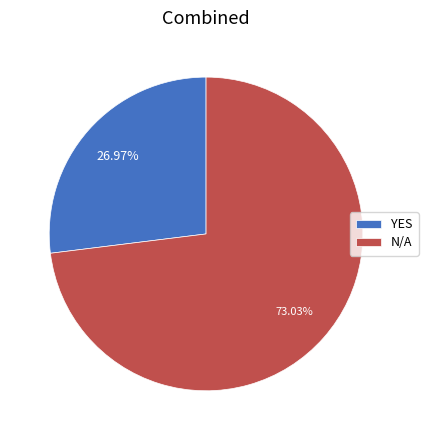

Which slice represents more than half of the pie?

N/A